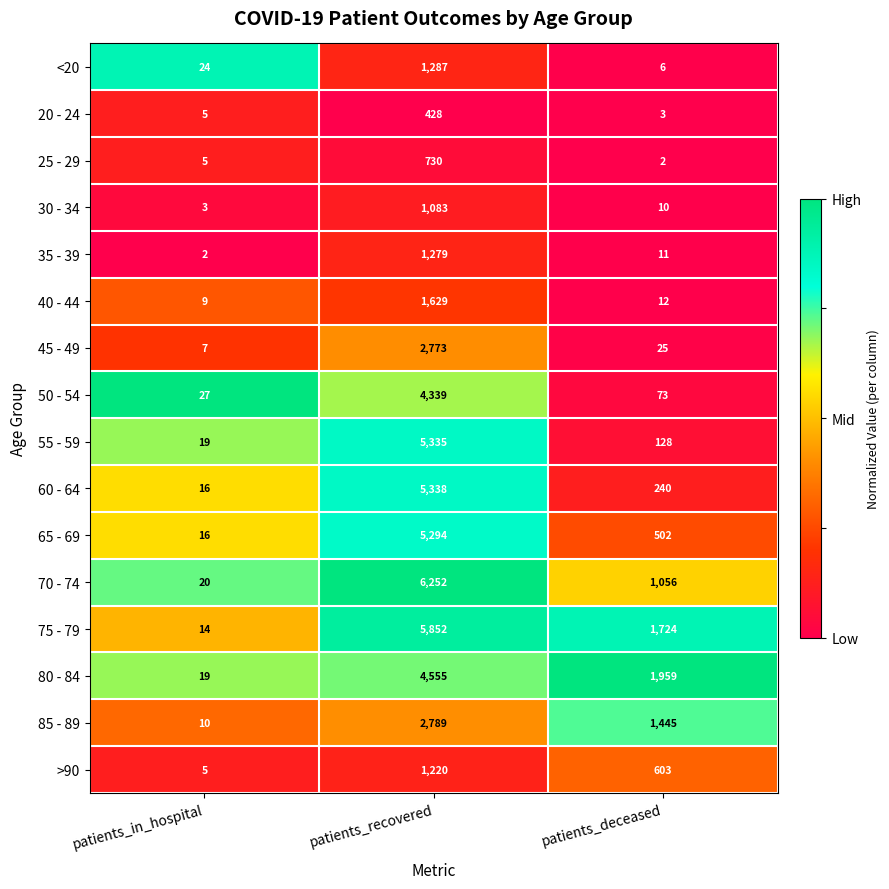

The value of 55 - 59 at patients_in_hospital is 32. True or false?

False